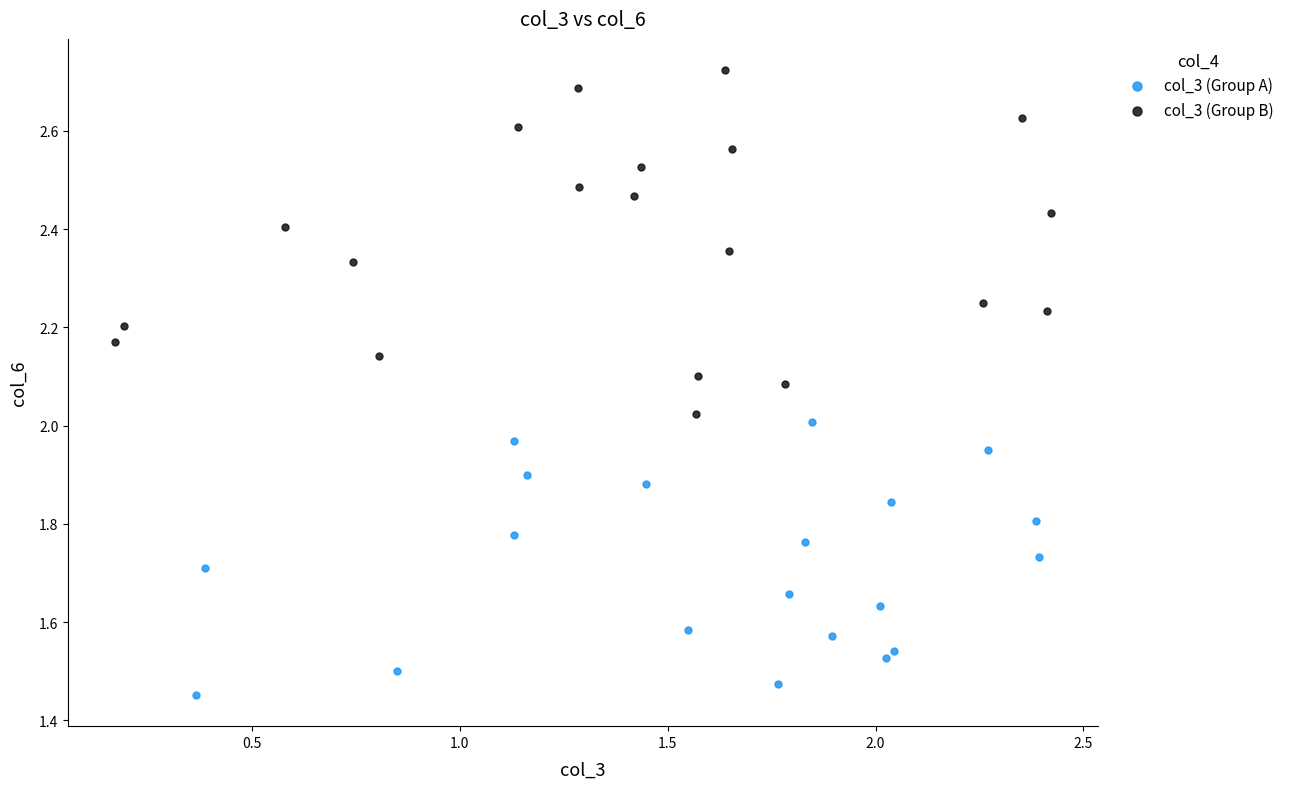

Which series reaches the maximum Y coordinate?

col_3 (Group B)